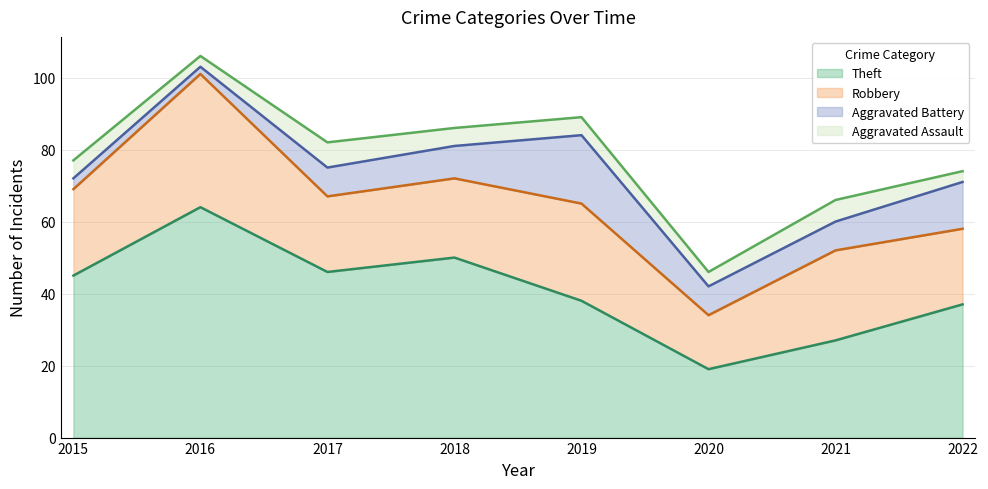

Between 2022 and 2019, which is larger?

2019